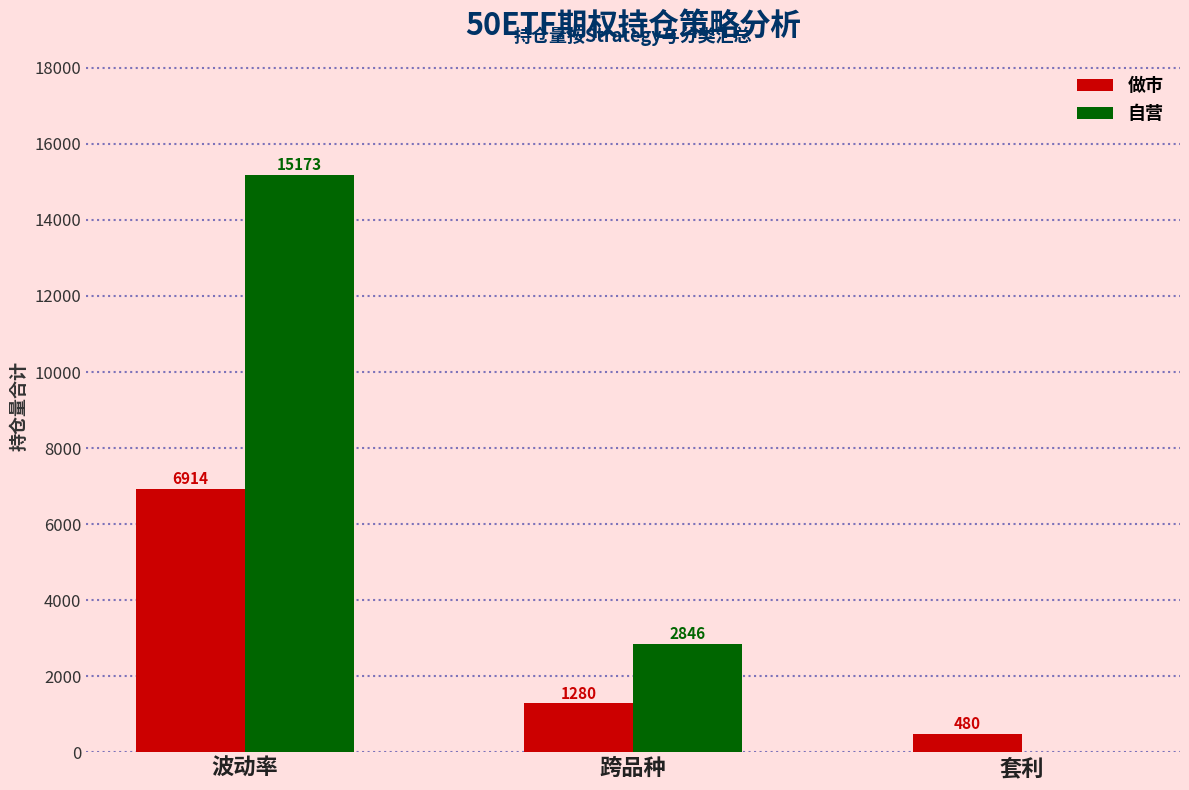

How many data points does each series have?

3